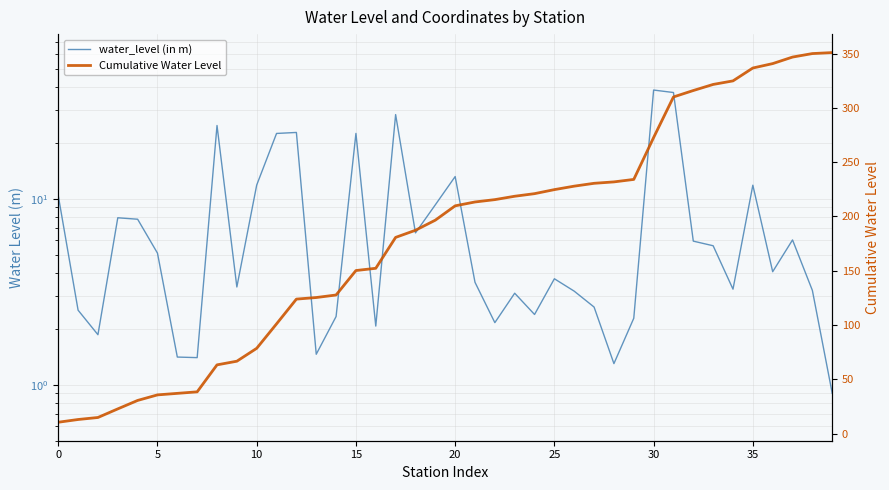

Which category has the highest value across all series?

39